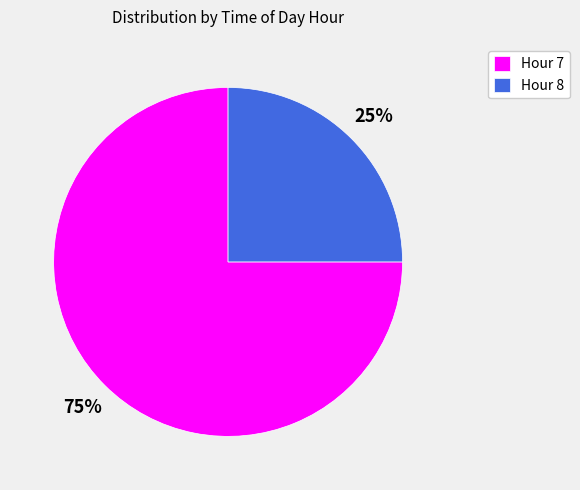

What is the ratio of the value at Hour 8 to the value at Hour 7?

0.3